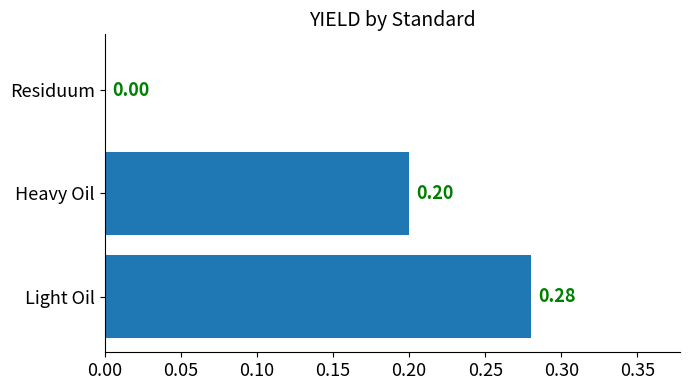

What is the sum of all values?

0.5